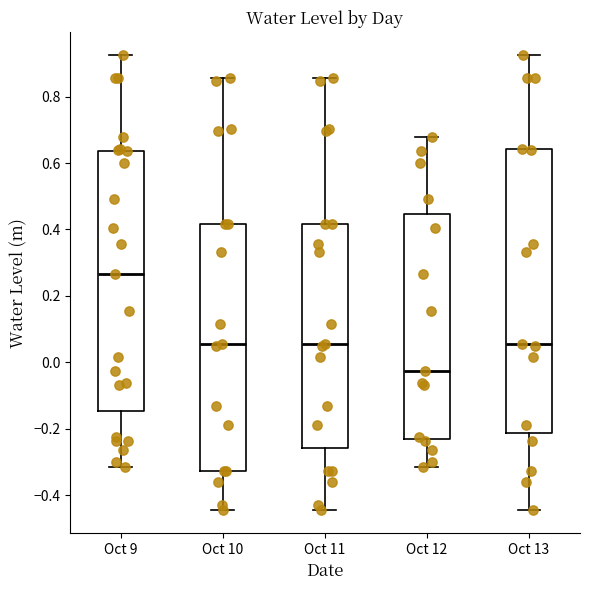

Where is the lower edge of the box for Oct 11 on the y-axis? The values are not printed on the chart, so give them approximately, as read against the axis.

-0.26